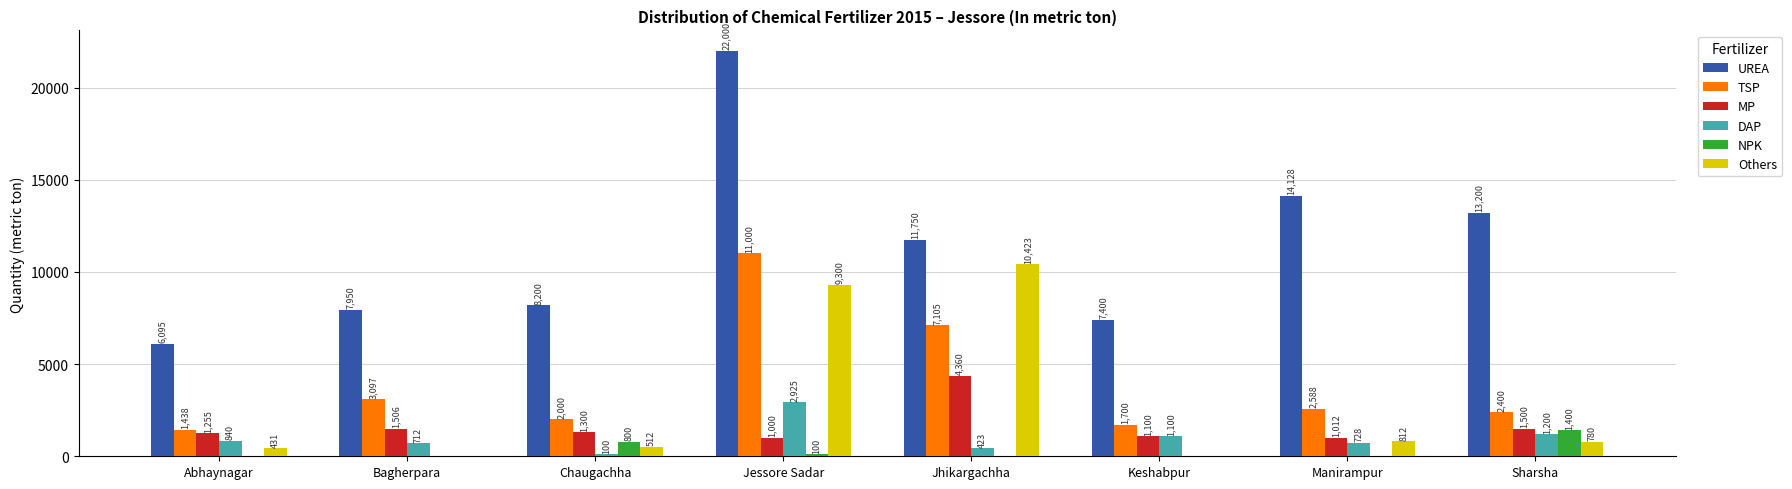

Which series changed the most between Chaugachha and Manirampur?

UREA